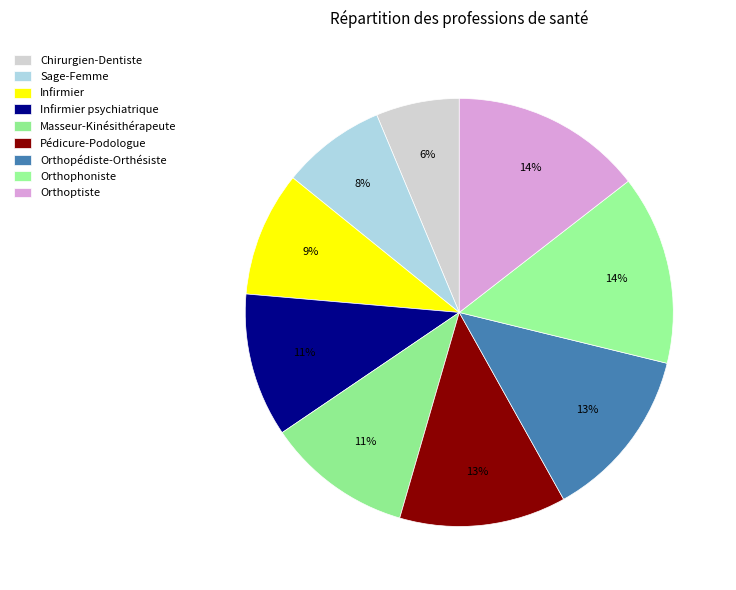

Count the number of slices in the pie.

9